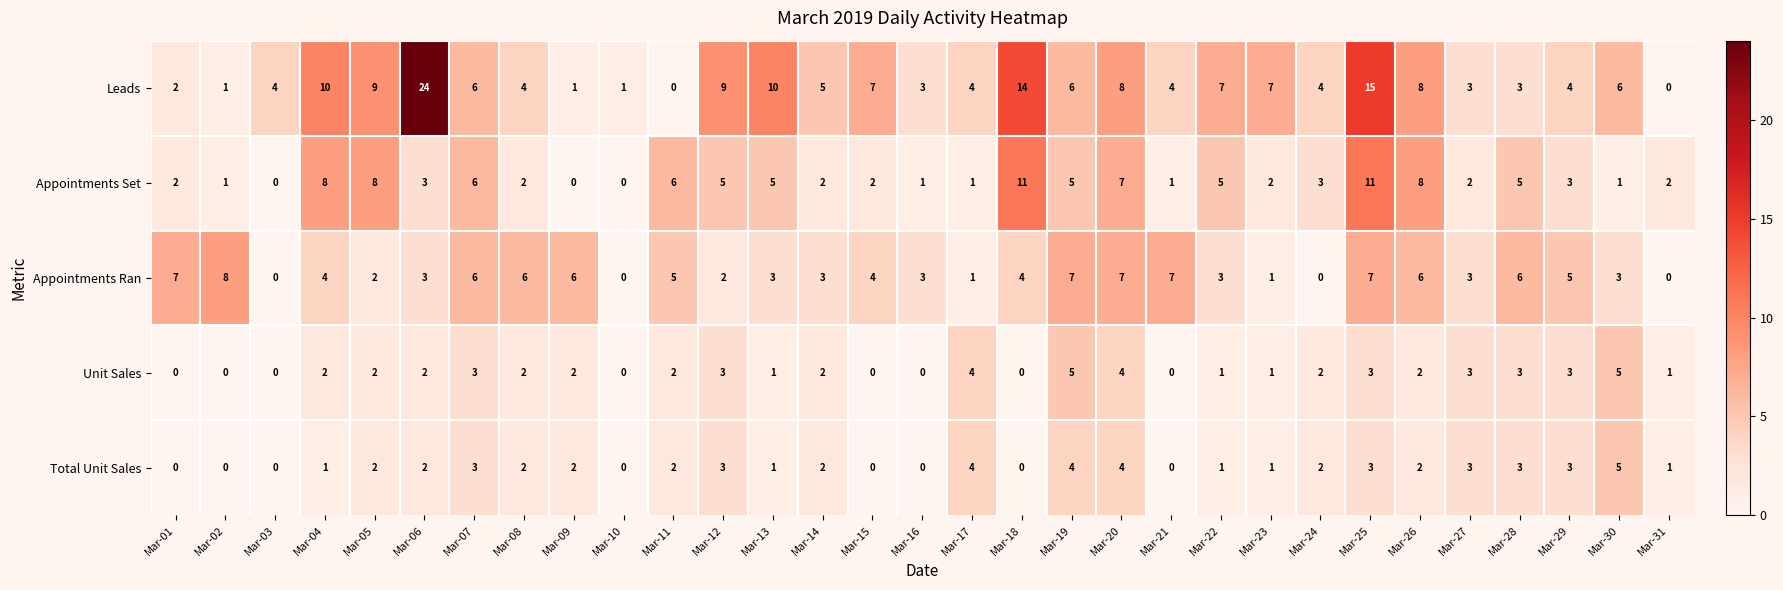

Which series has the widest spread of values?

Leads